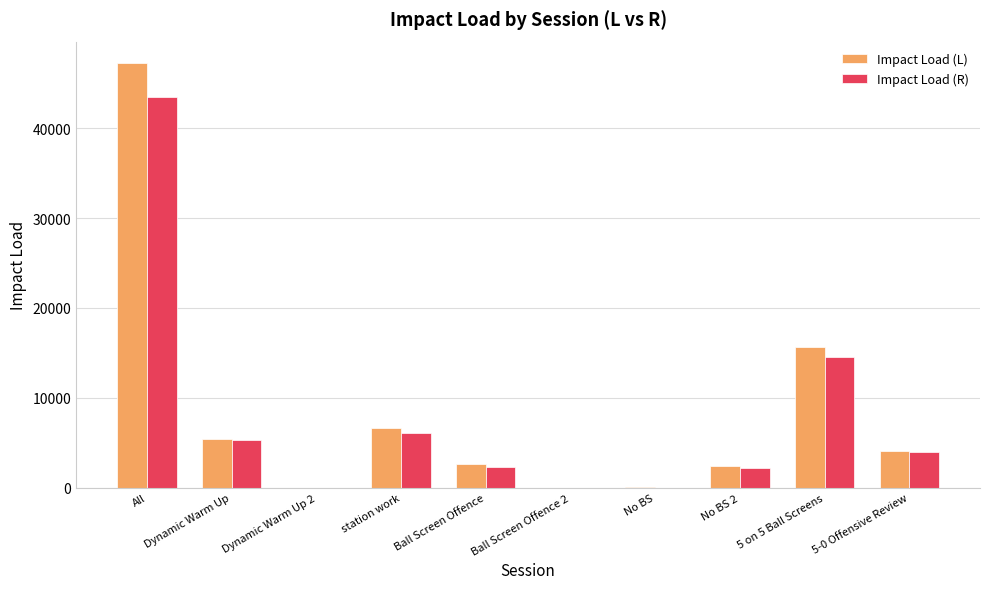

How many groups of bars are there?

10